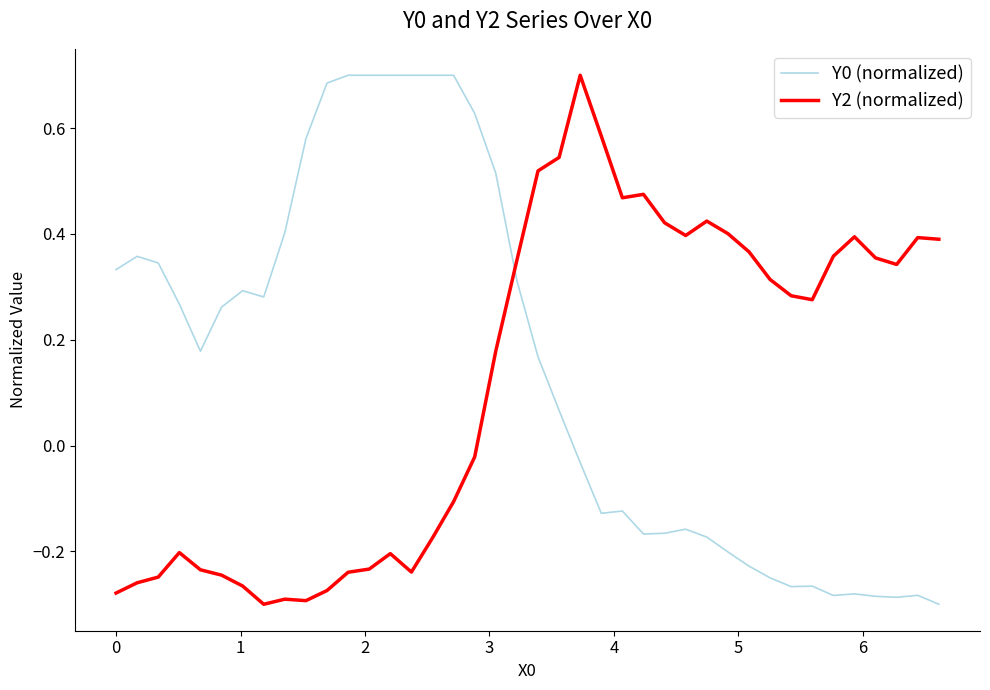

What is the difference between the maximum and minimum values in the Y2 (normalized) series?

1.0